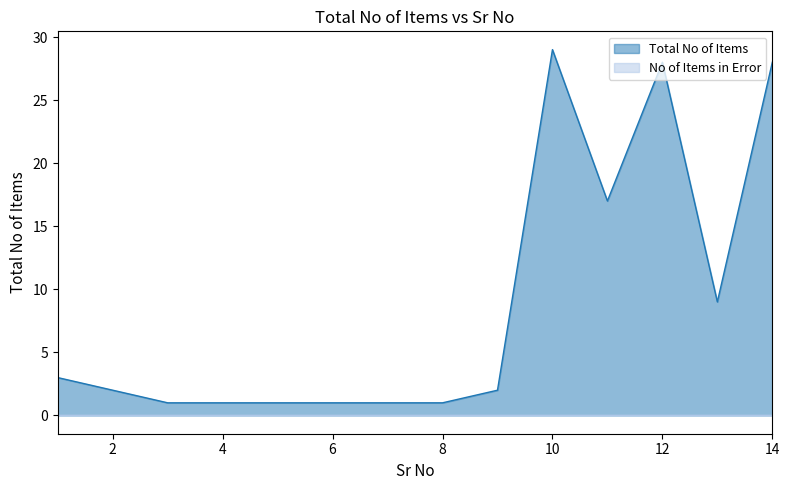

What is the difference between the second highest and second lowest values?

27